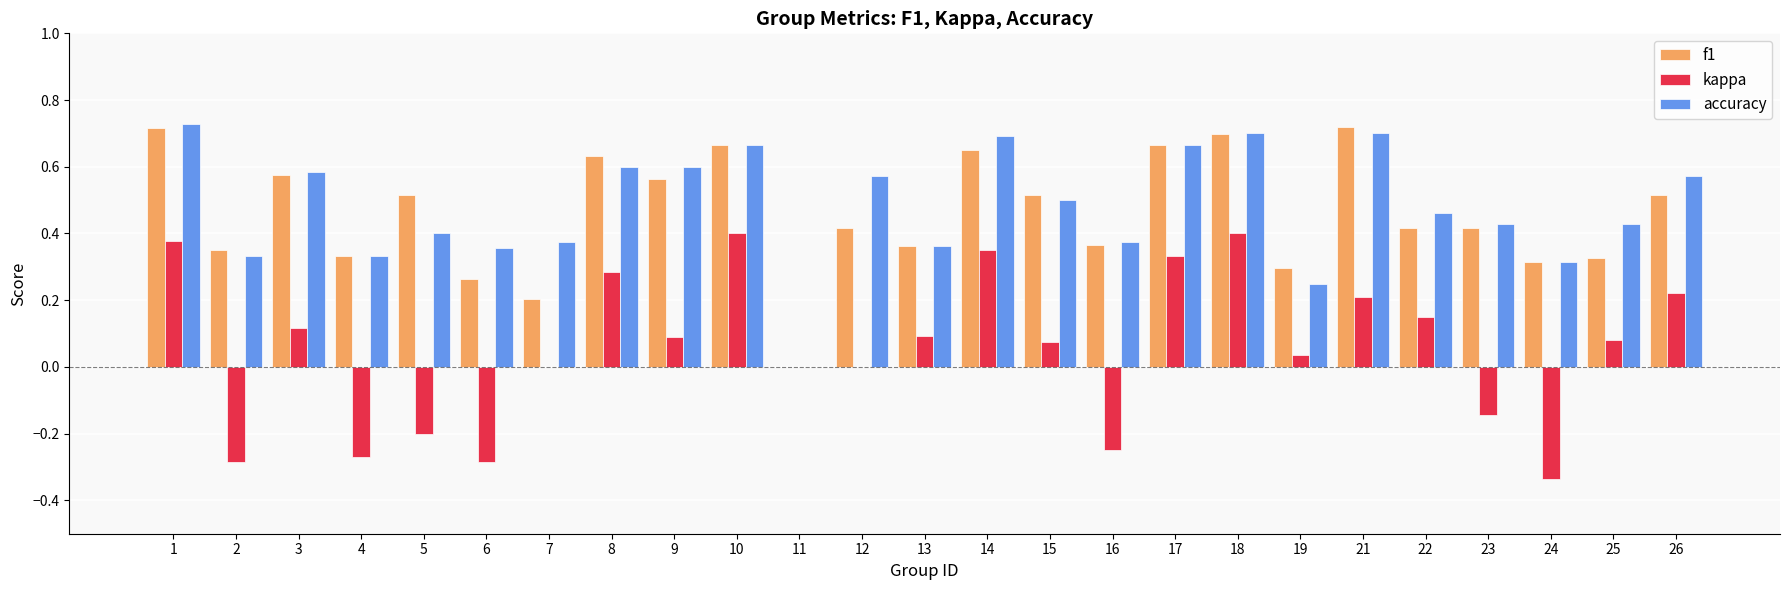

What is the sum of all kappa values?

1.5